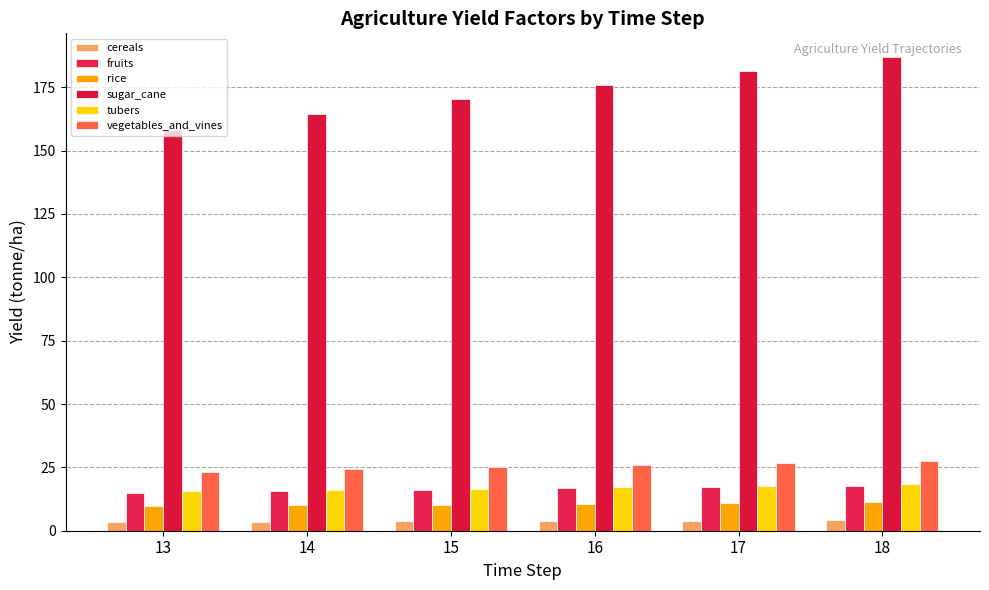

How many groups of bars are there?

6